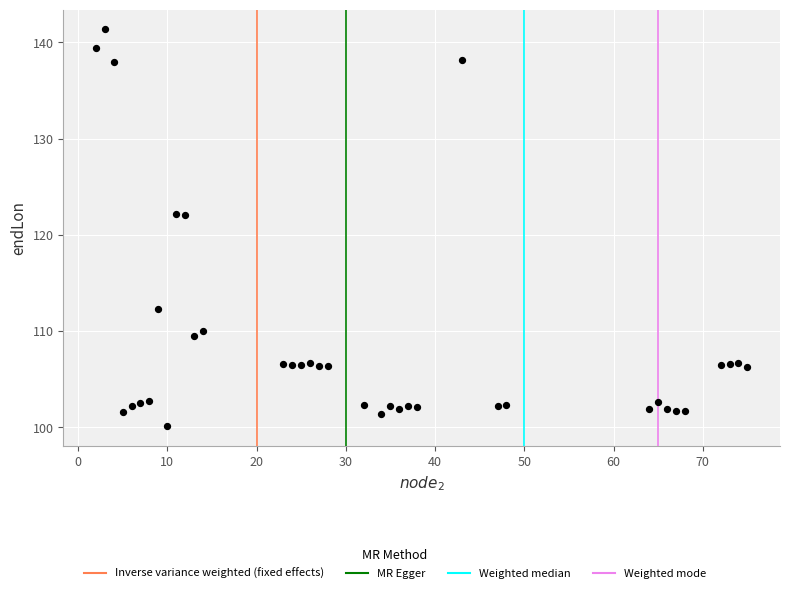

What is the range of Y values (max minus min)?

41.2